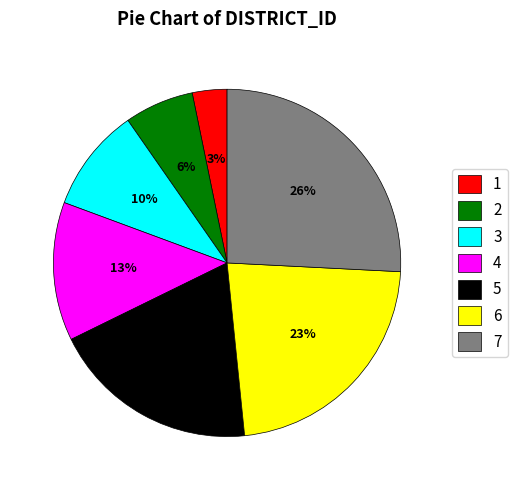

To the nearest percent, what portion does 2 represent?

6%